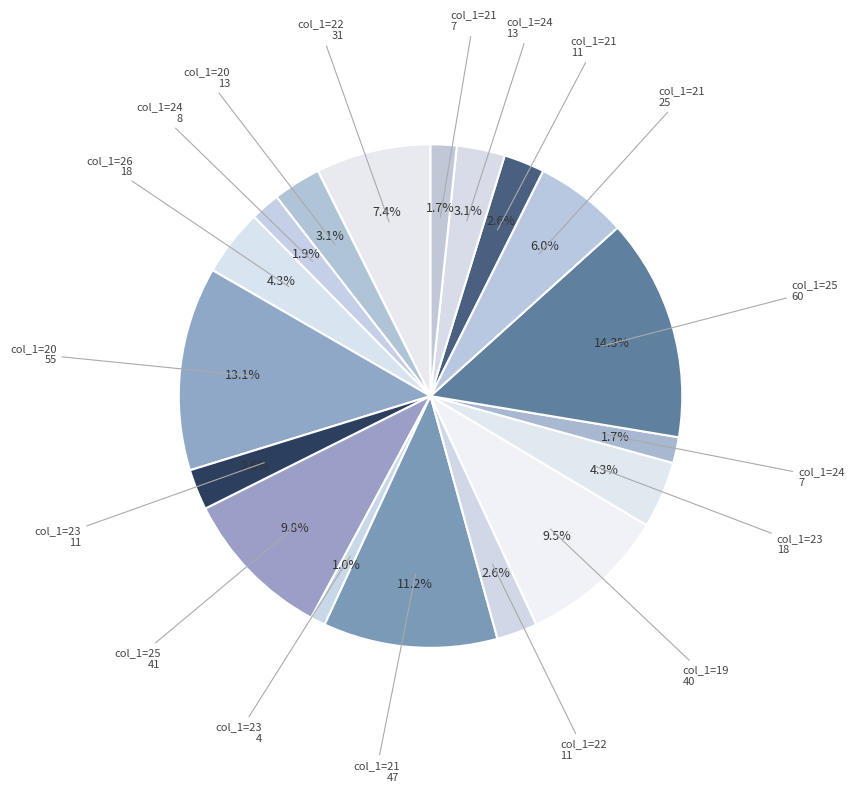

Which slice is the smallest?

23